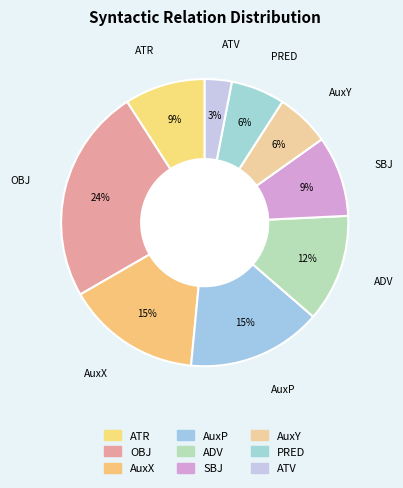

To the nearest percent, what is the difference between the largest and smallest slice percentages?

21%